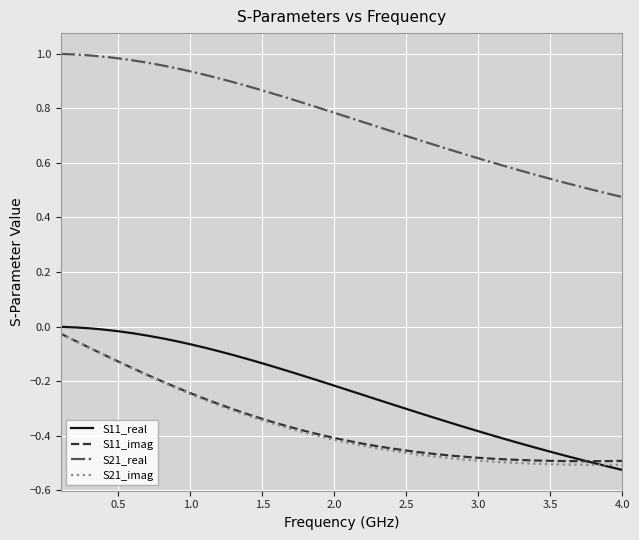

True or false: S21_imag and S21_real intersect in this chart.

False